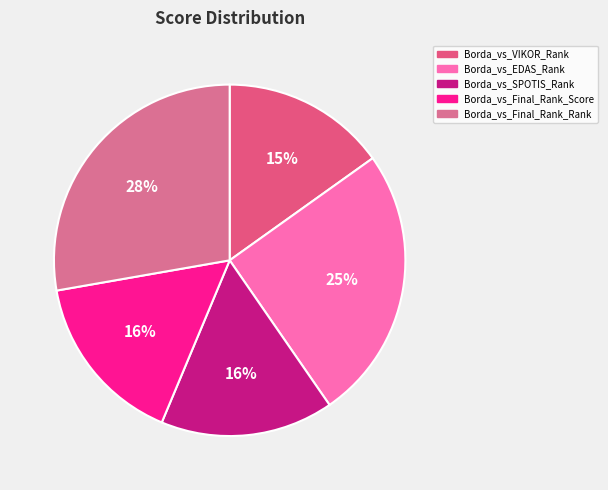

To the nearest percent, what is the difference between the Borda_vs_EDAS_Rank and Borda_vs_VIKOR_Rank slice percentages?

10%